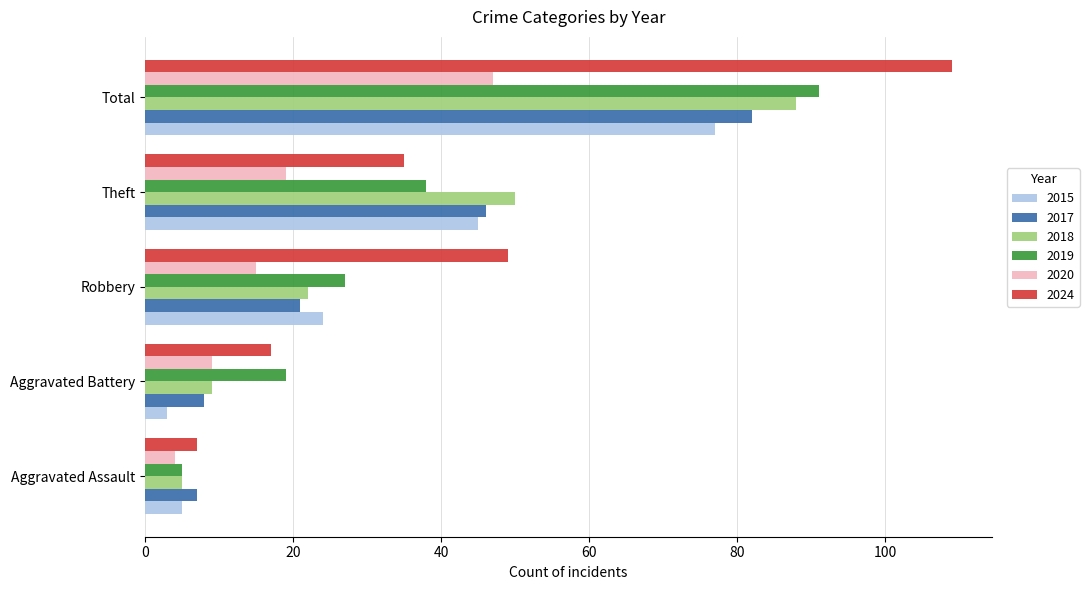

Rank the series by their maximum value, from lowest to highest.

2020, 2015, 2017, 2018, 2019, 2024